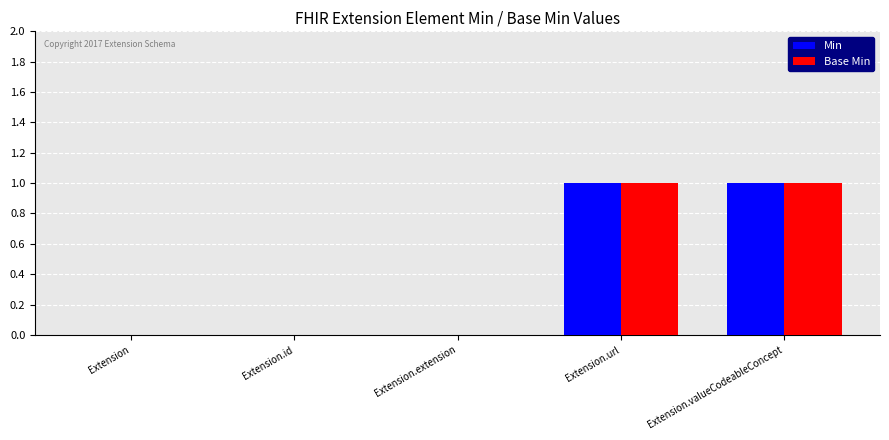

The value of Base Min at Extension.extension is 1. True or false?

False